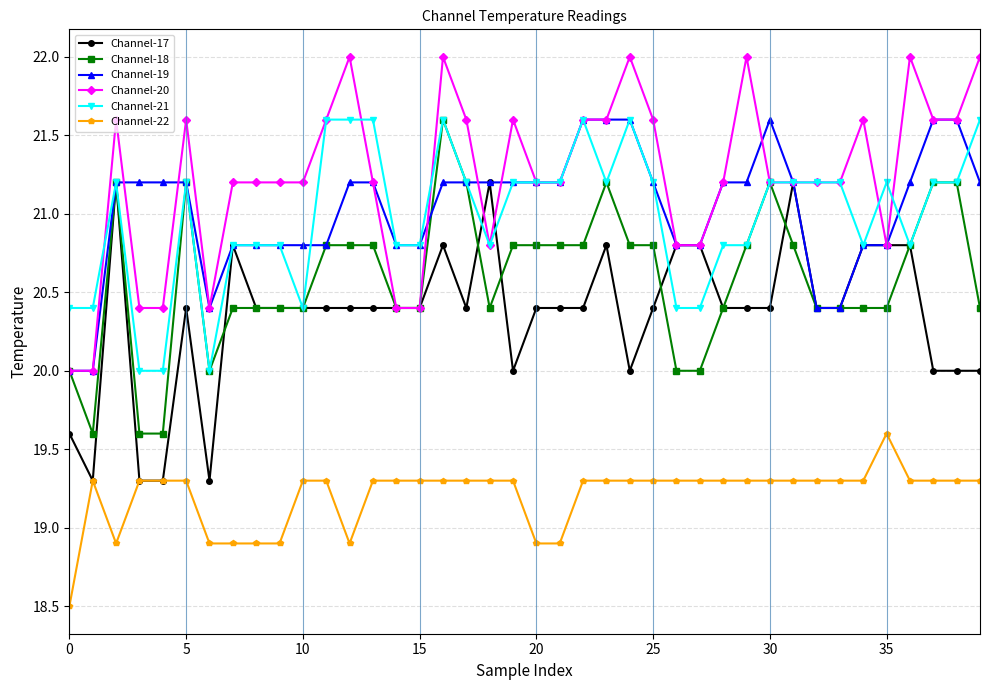

What is the value of the Channel-19 point at the 26th from the left?

21.2